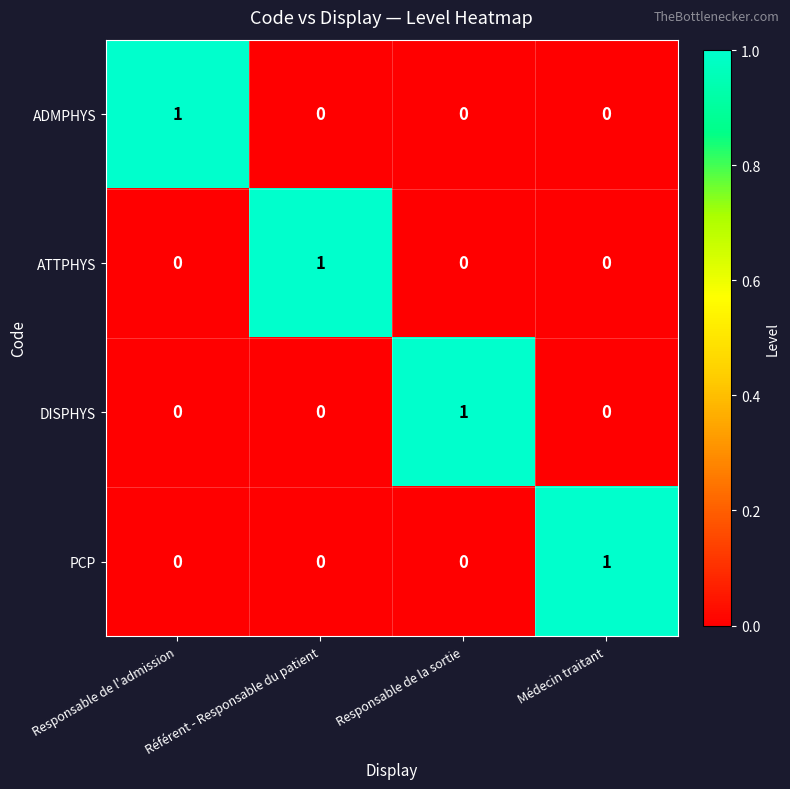

What is the maximum value shown in the chart?

1